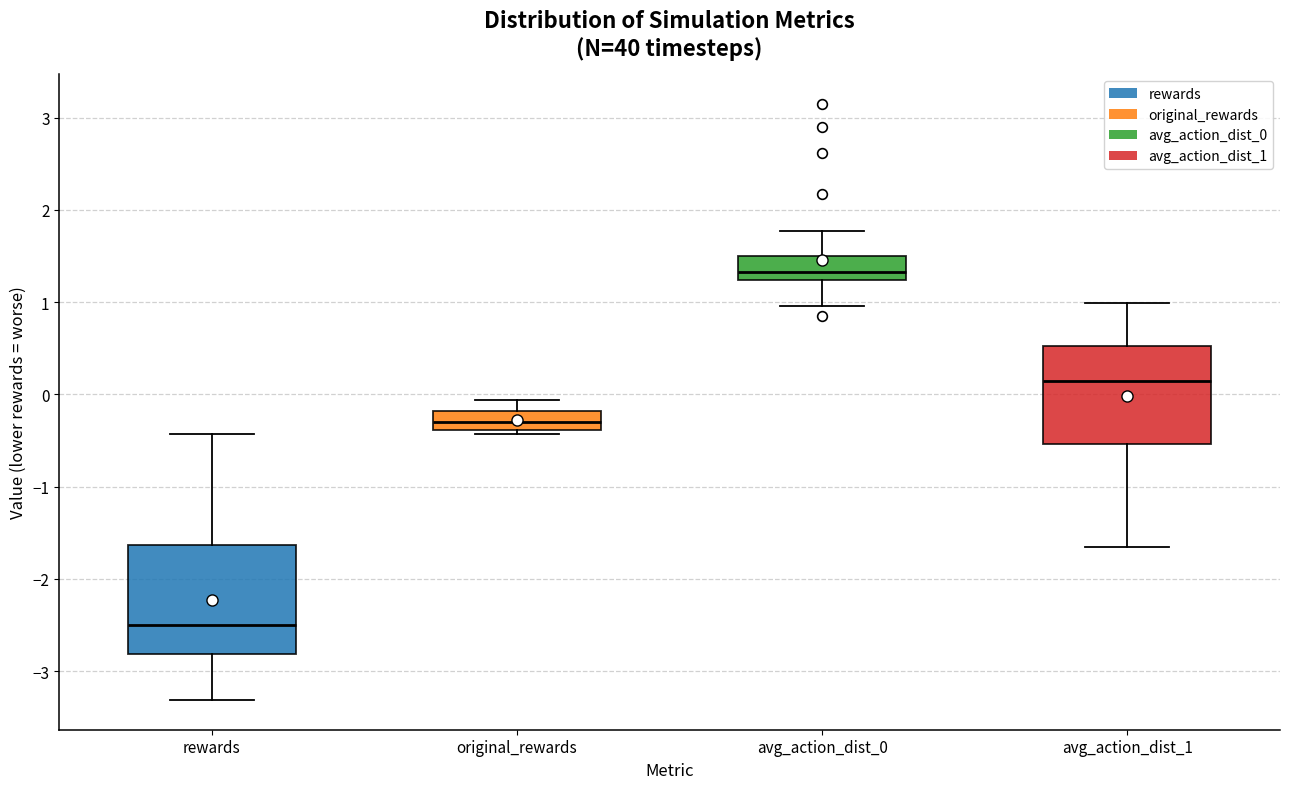

Where does the upper whisker of the box for original_rewards end on the y-axis? The values are not printed on the chart, so give them approximately, as read against the axis.

-0.1